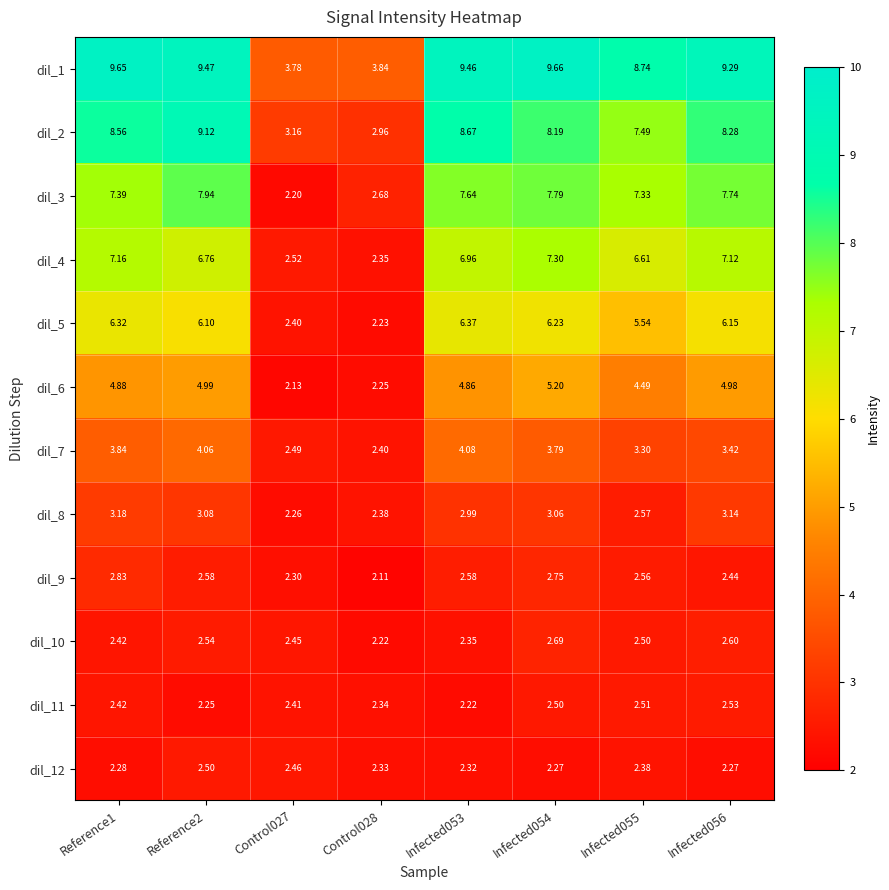

What is the total value across all series at Infected056?

60.0